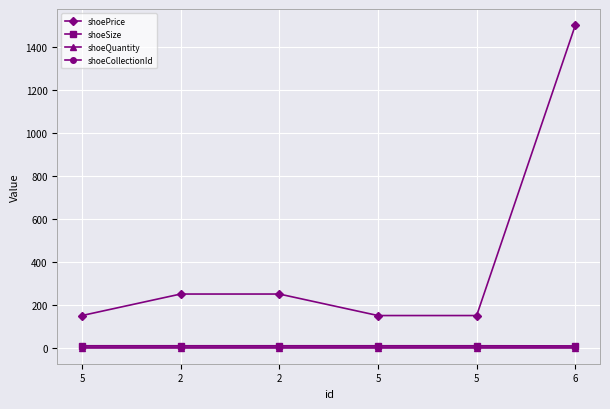

Count the number of categories in the chart.

6